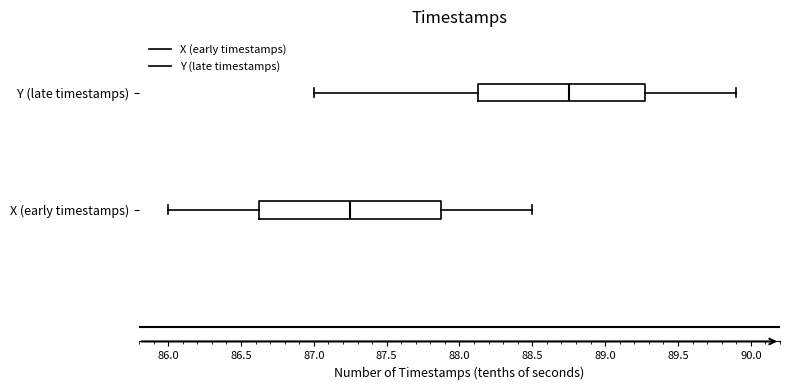

Reading bottom to top, read every box against the x-axis: the position of its median line, the range the box covers, and the ends of its whiskers. The values are not printed on the chart, so give them approximately, as read against the axis.

X (early timestamps): median 87.25, box 86.65 to 87.90, whiskers 86.00 to 88.50
Y (late timestamps): median 88.75, box 88.15 to 89.30, whiskers 87.00 to 89.90